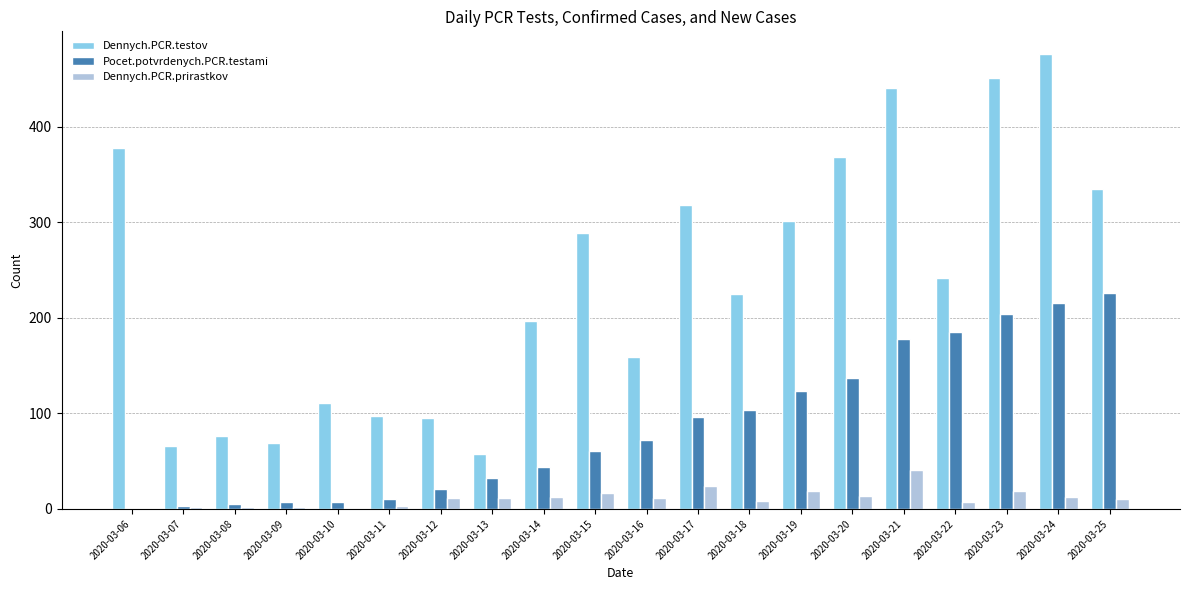

How many data points does each series have?

20